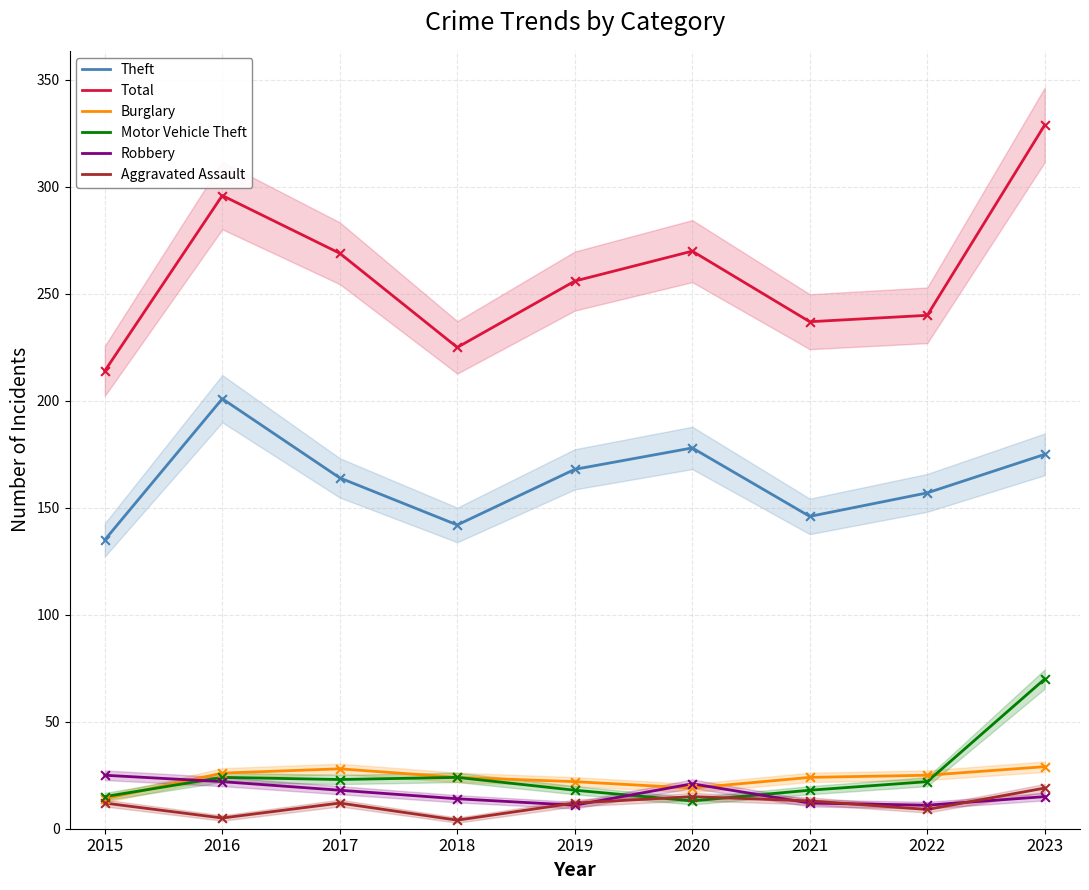

Which series has the largest total across all categories?

Total